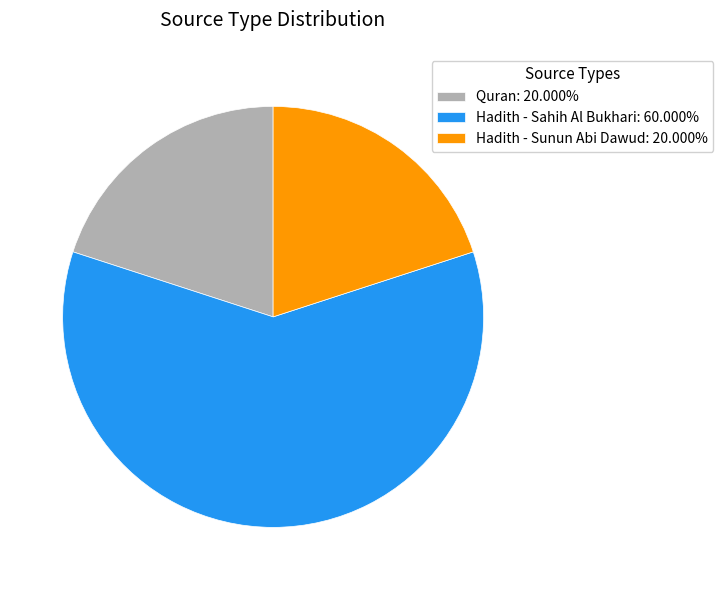

Combined, do Hadith - Sunun Abi Dawud: 20.000% and Quran: 20.000% account for over 50%?

No